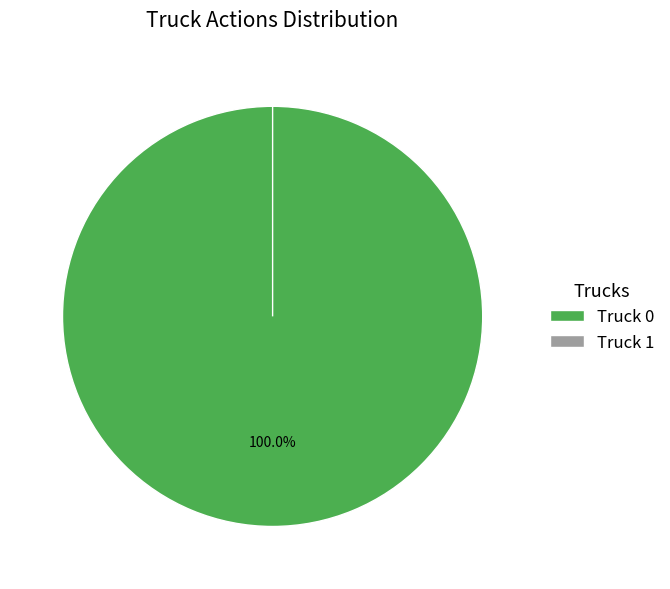

To the nearest percent, what percentage of the pie is Truck 0?

100%